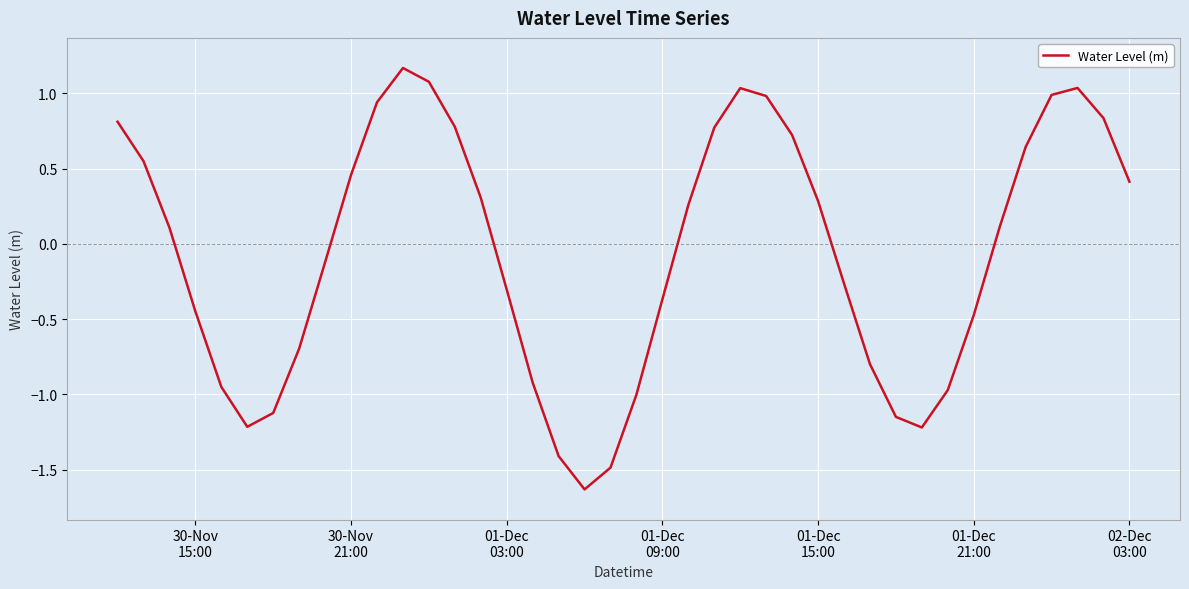

What is the minimum value shown in the chart?

-1.6